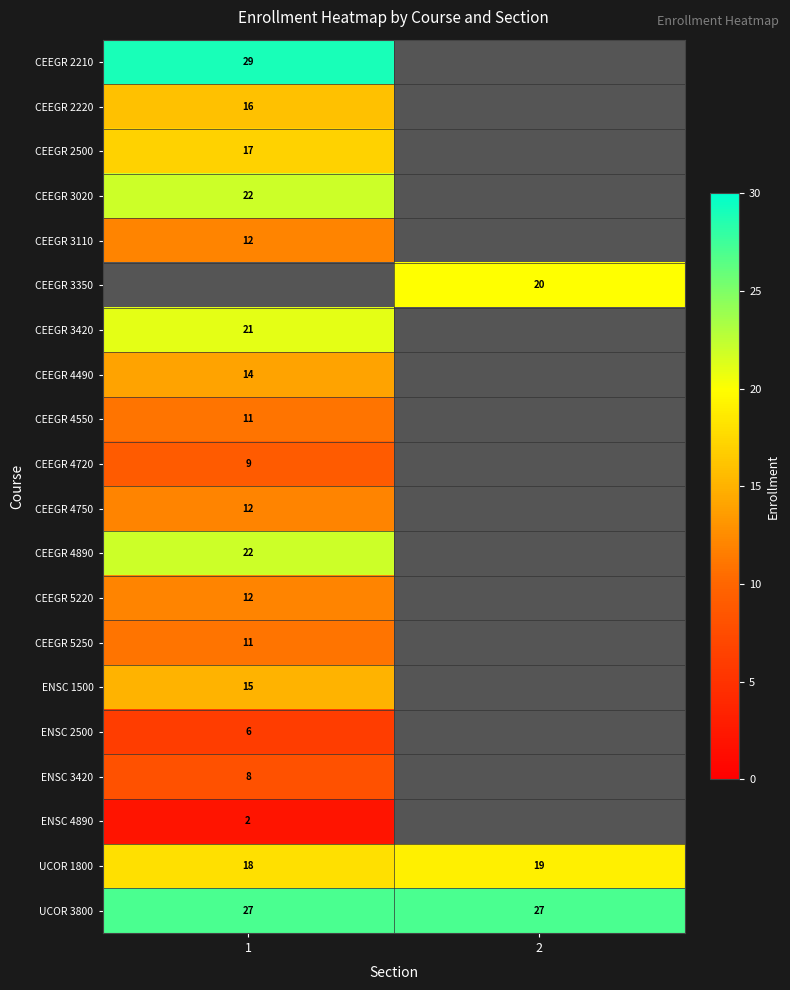

At how many categories does at least one series exceed 5?

2